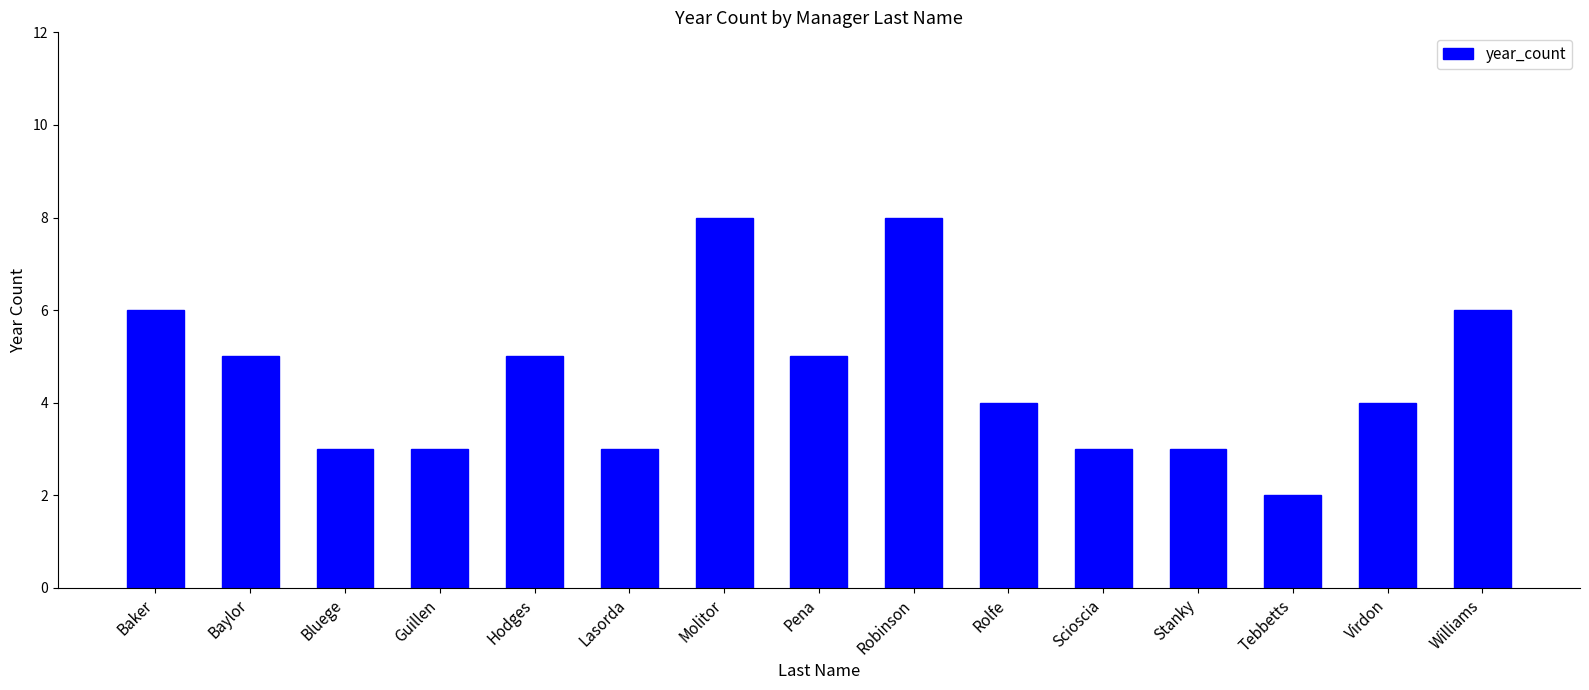

Is it true that the value at Stanky is 2?

False